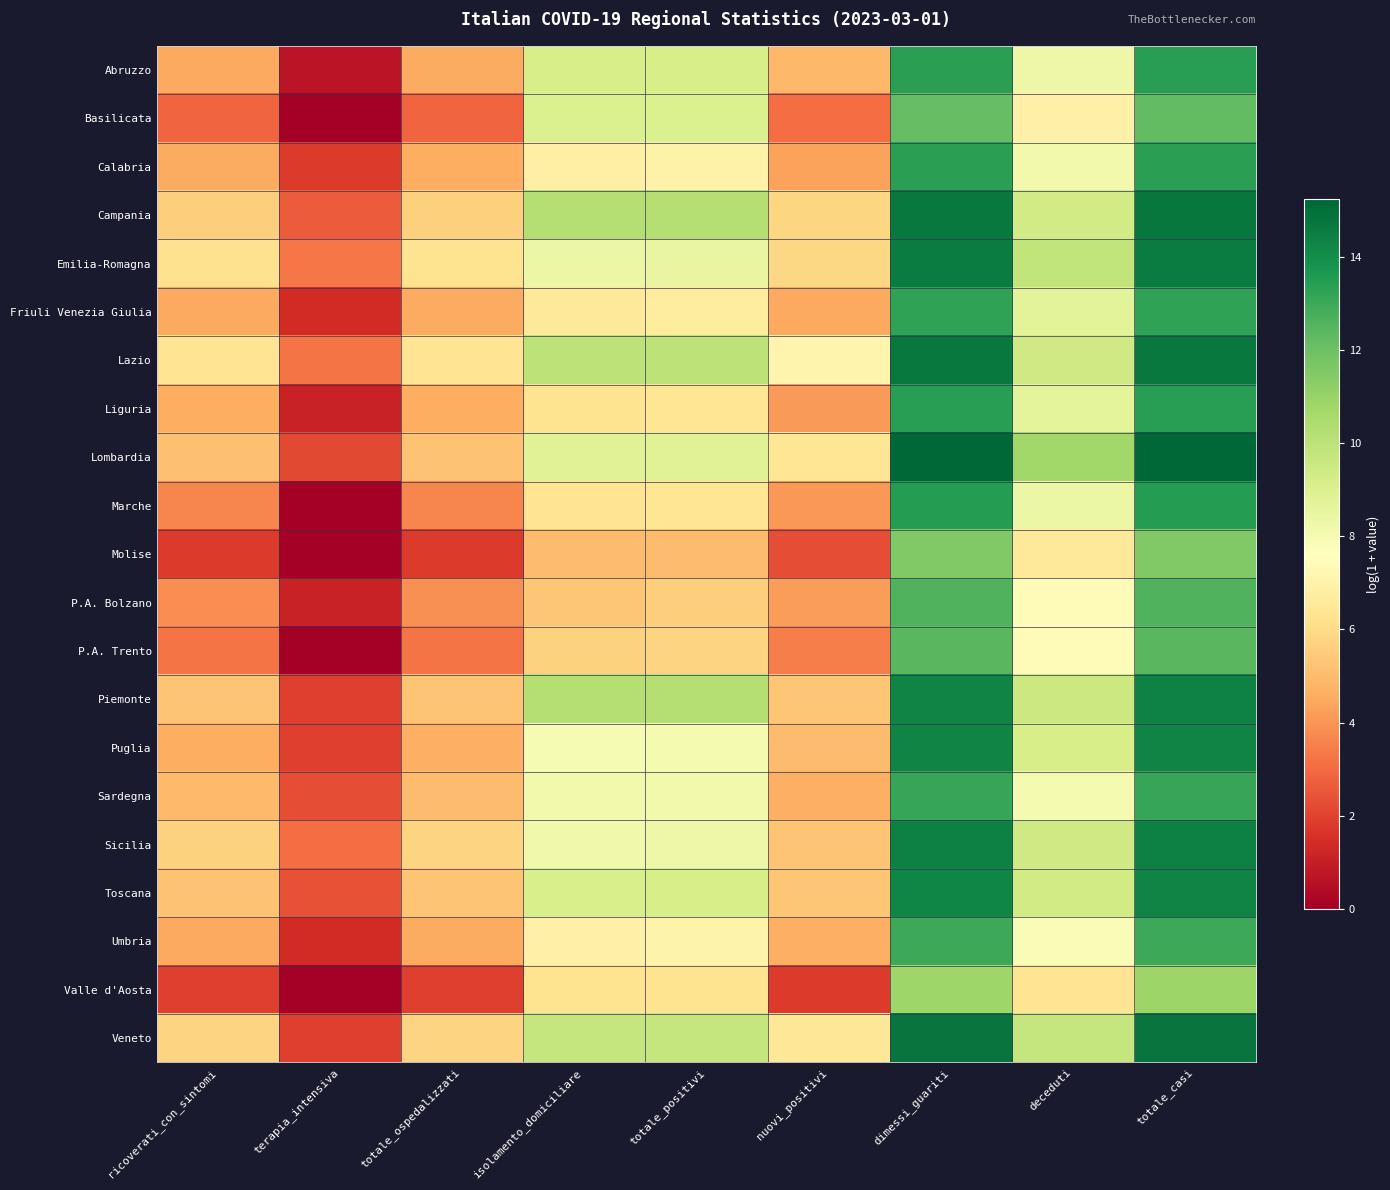

At totale_casi, list the series in order from largest to smallest.

Lombardia, Veneto, Campania, Lazio, Emilia-Romagna, Sicilia, Piemonte, Puglia, Toscana, Marche, Liguria, Abruzzo, Calabria, Friuli Venezia Giulia, Sardegna, Umbria, P.A. Bolzano, P.A. Trento, Basilicata, Molise, Valle d'Aosta